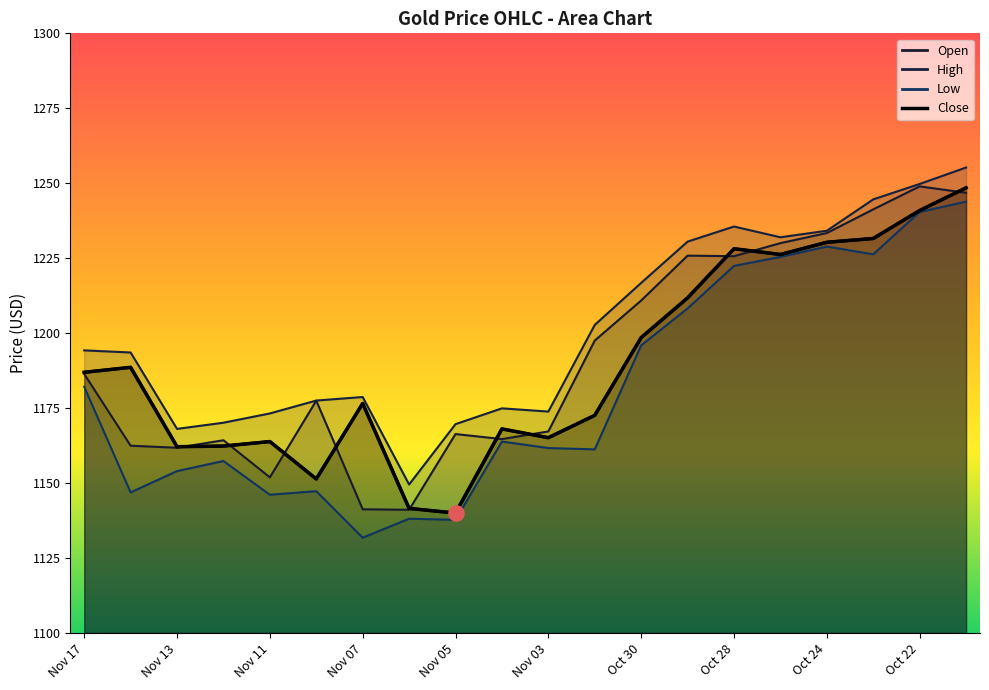

At how many categories does at least one series exceed 1176?

13